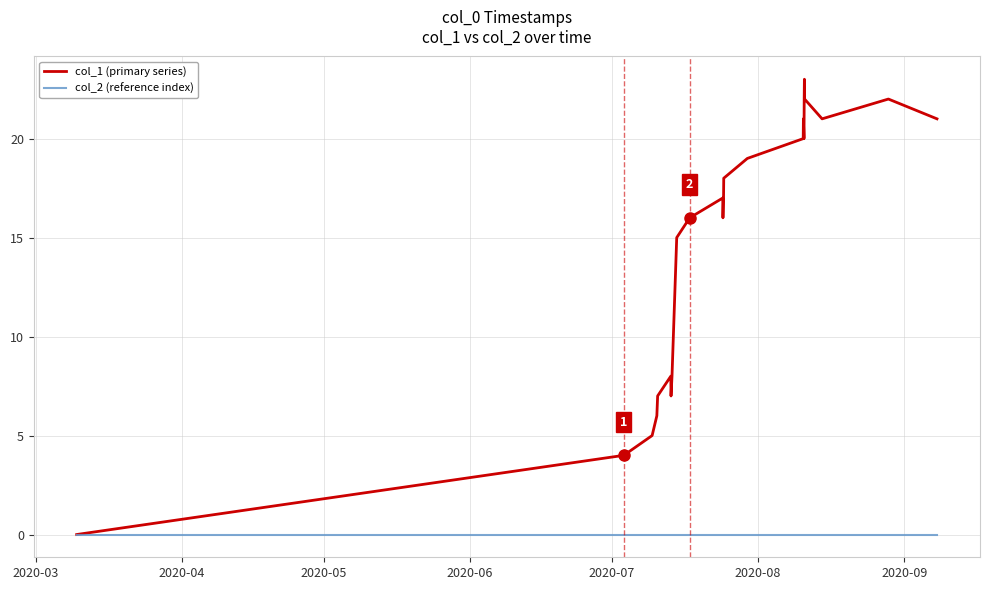

At how many categories does at least one series exceed 19?

9